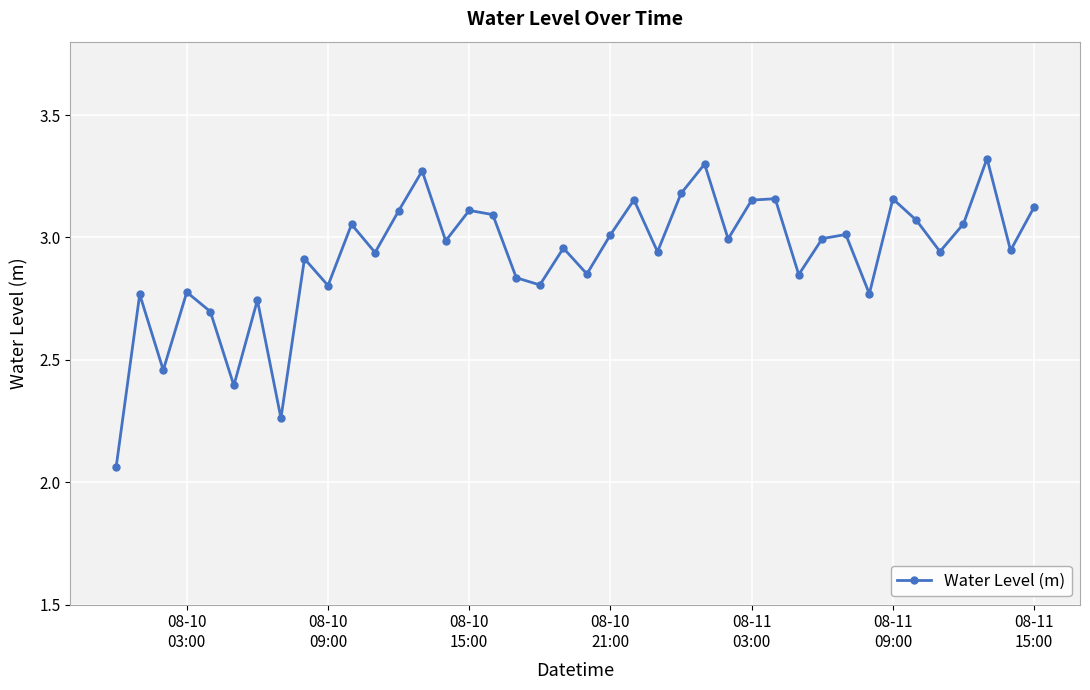

How many categories are shown in the chart?

40